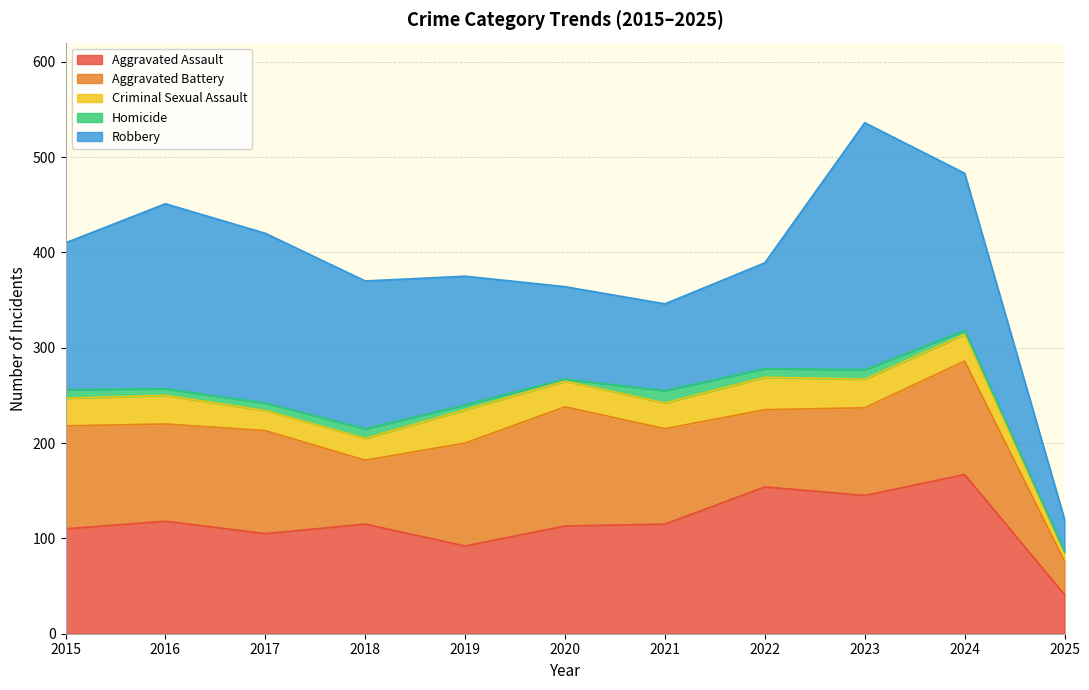

What is the sum of all Criminal Sexual Assault values?

293